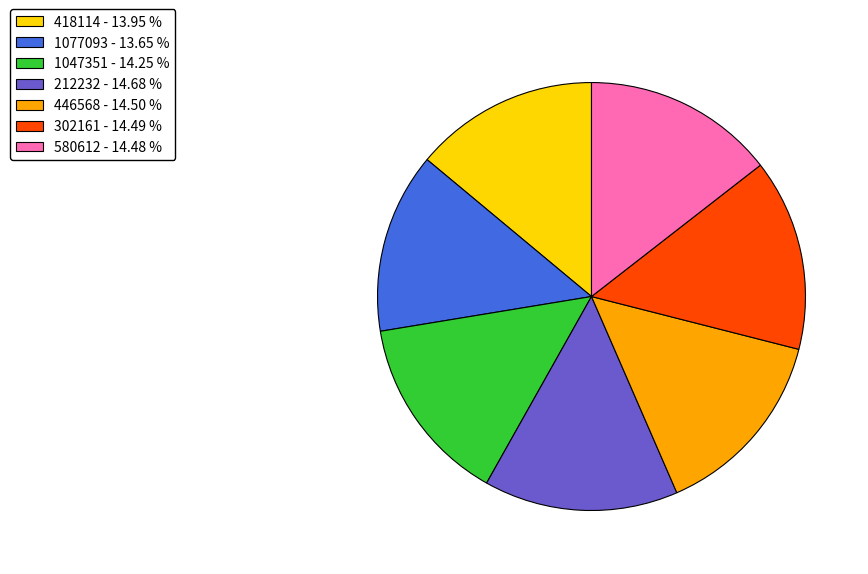

True or false: 1077093 accounts for 7% of the total.

False